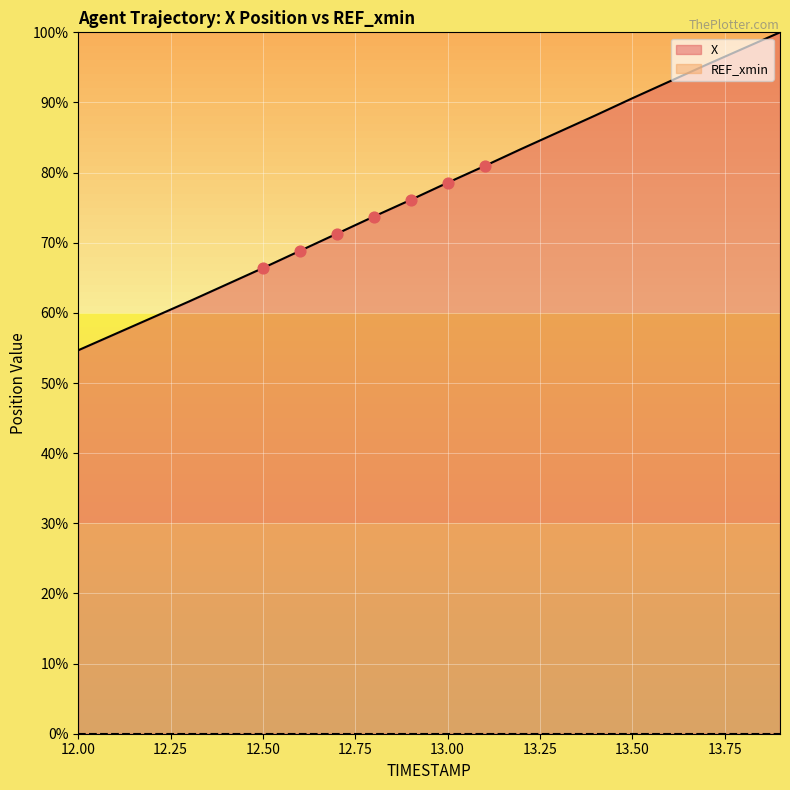

Approximately how many times larger is the value at 13.8 compared to 12.1?

1.7